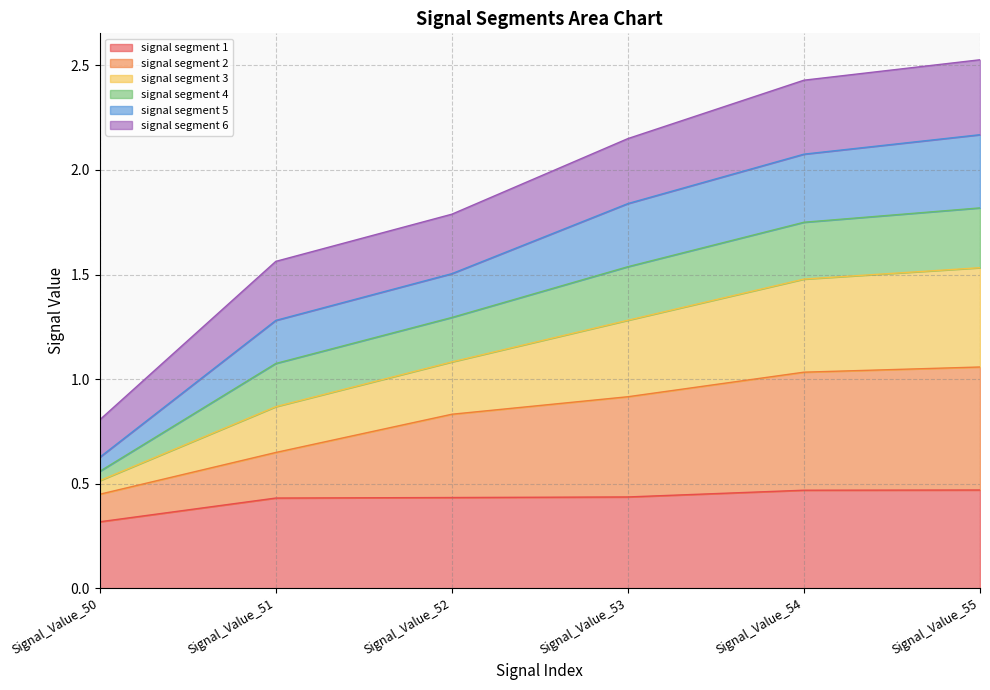

List the labels in order of signal segment 2 value, largest first.

Signal_Value_55, Signal_Value_54, Signal_Value_53, Signal_Value_52, Signal_Value_51, Signal_Value_50